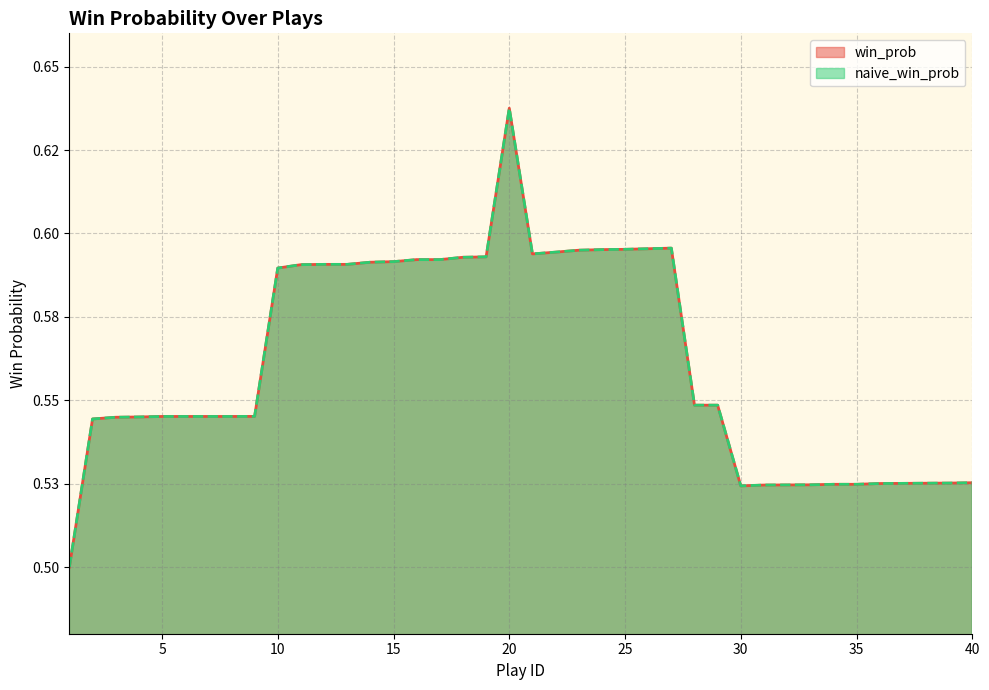

Rank the categories by win_prob value from highest to lowest.

20, 27, 26, 25, 24, 23, 22, 21, 19, 18, 16, 17, 15, 14, 12, 13, 11, 10, 28, 29, 9, 5, 6, 7, 8, 4, 3, 2, 40, 39, 38, 37, 36, 34, 35, 33, 32, 31, 30, 1